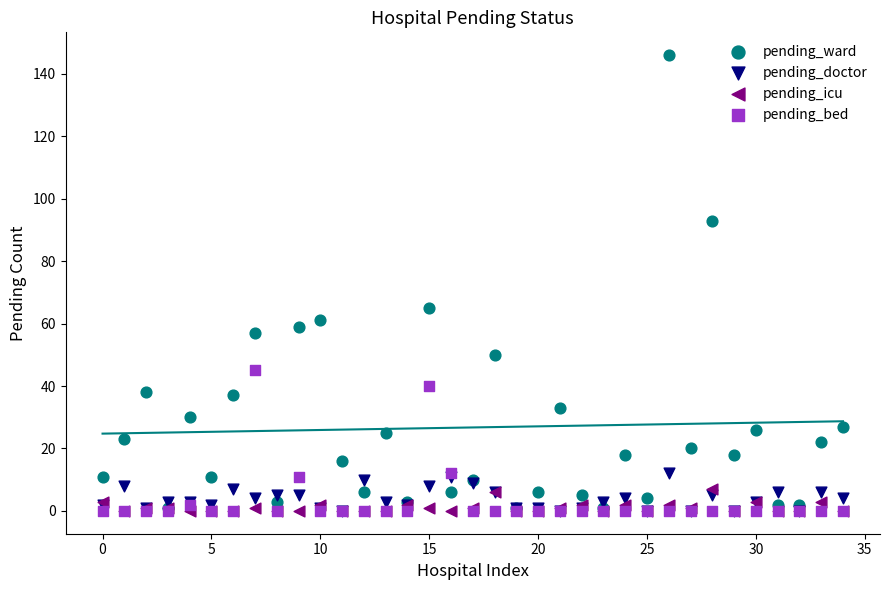

What are all the series names shown in the legend?

pending_ward, pending_doctor, pending_icu, pending_bed